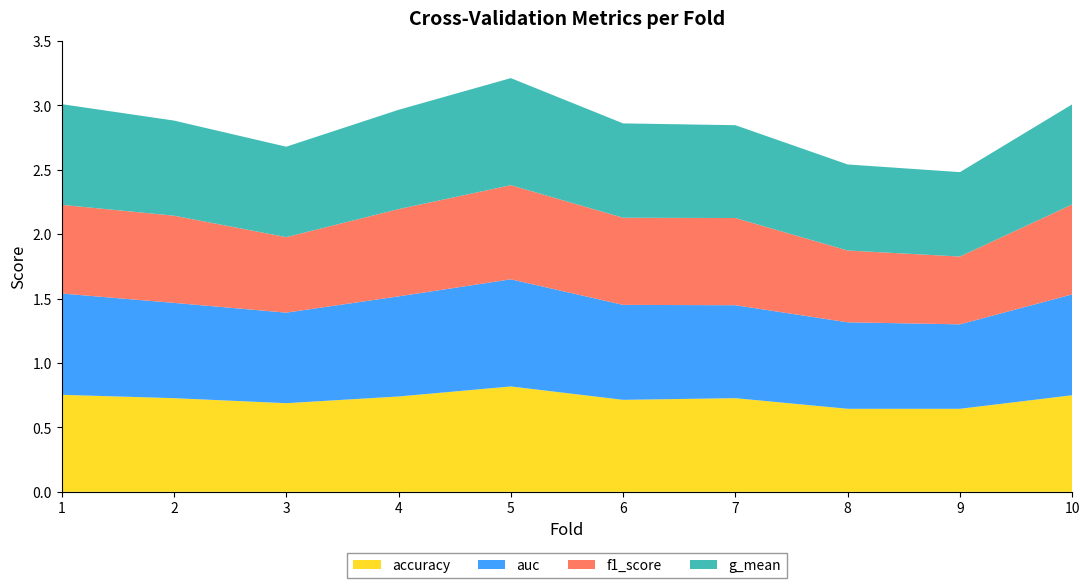

Reading left to right, what are all the values shown in this chart?

accuracy: 0.8	0.7	0.7	0.7	0.8	0.7	0.7	0.6	0.6	0.8
auc: 0.8	0.7	0.7	0.8	0.8	0.7	0.7	0.7	0.7	0.8
f1_score: 0.7	0.7	0.6	0.7	0.7	0.7	0.7	0.6	0.5	0.7
g_mean: 0.8	0.7	0.7	0.8	0.8	0.7	0.7	0.7	0.7	0.8